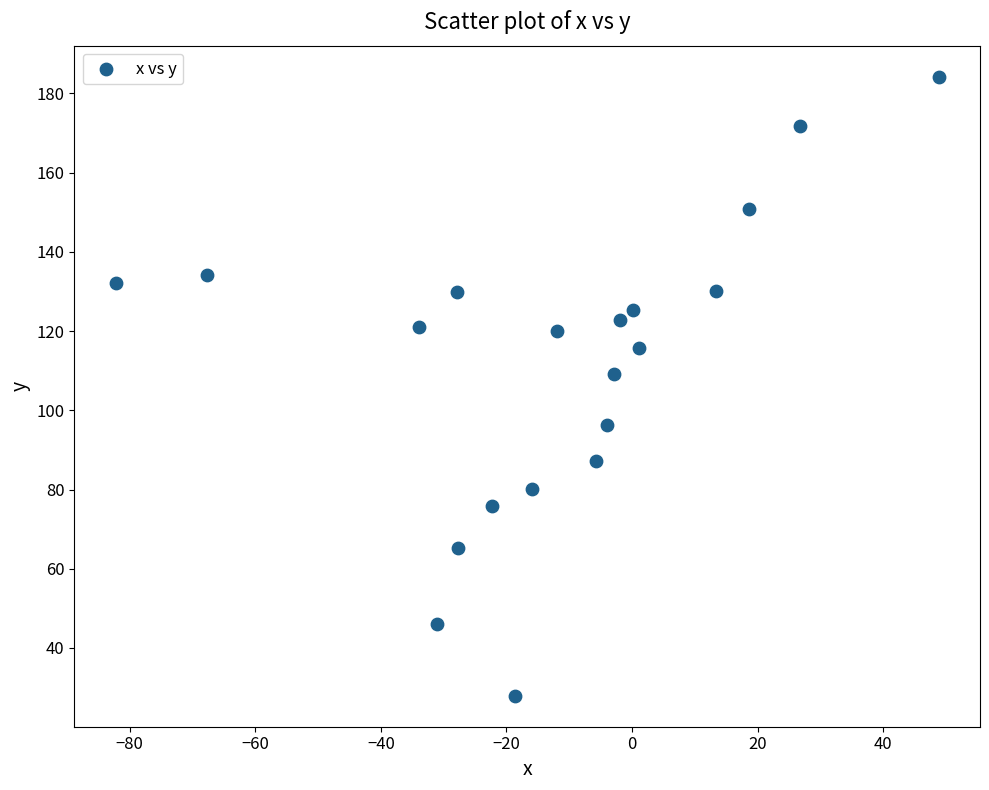

What Y value in the scatter plot is closest to 106?

109.1